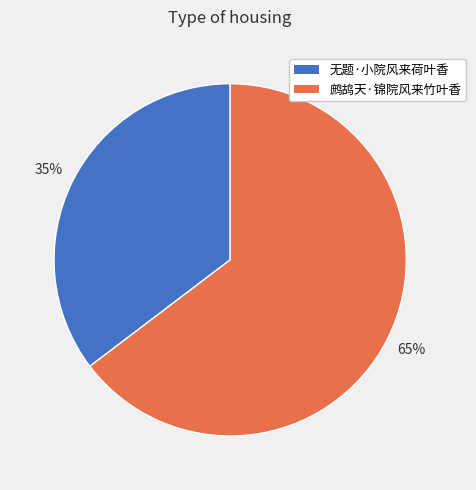

To the nearest percent, what is the combined percentage of 鹧鸪天·锦院风来竹叶香 and 无题·小院风来荷叶香?

100%